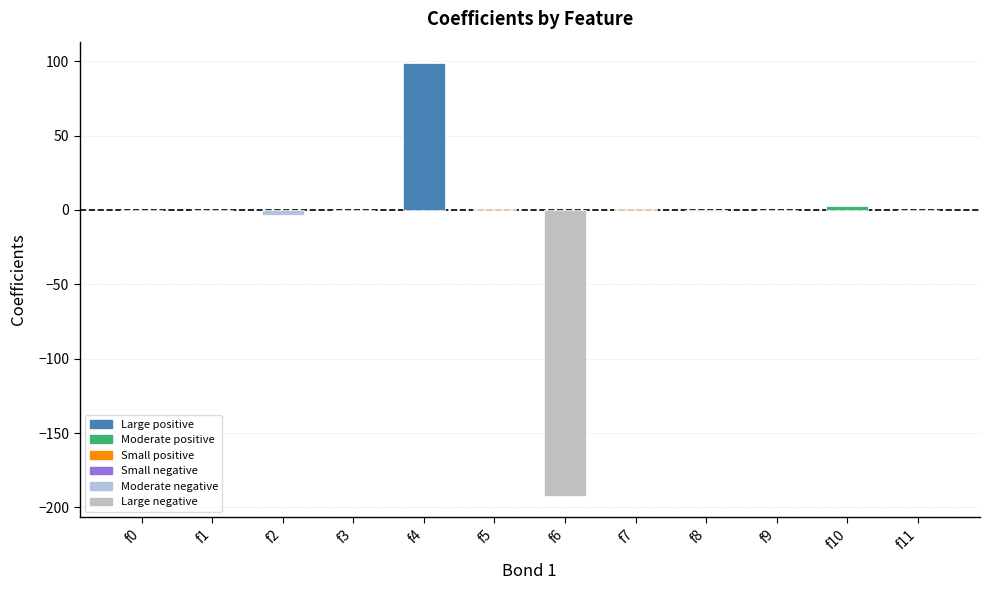

Are the bars grouped side by side (vs. stacked)?

No